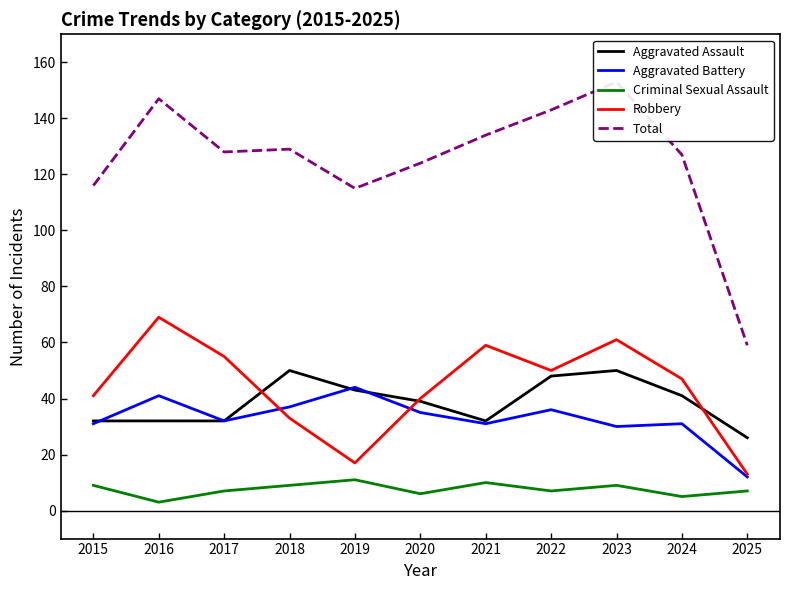

What is the maximum value shown in the chart?

153